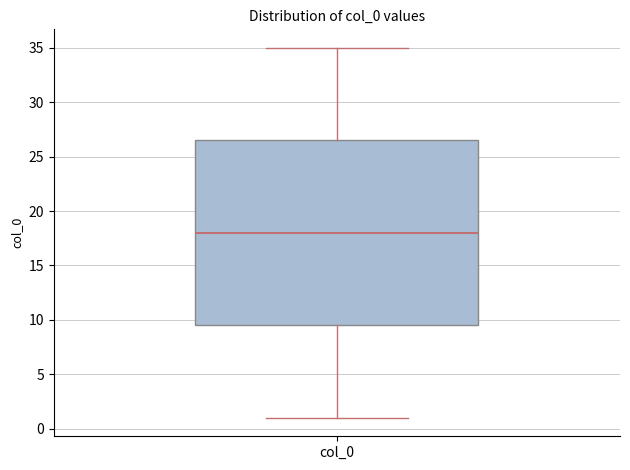

Read this box plot against the y-axis: the position of the median line, the range covered by the box, and the ends of both whiskers. The values are not printed on the chart, so give them approximately, as read against the axis.

median 18.0, box 9.5 to 26.5, whiskers 1.0 to 35.0